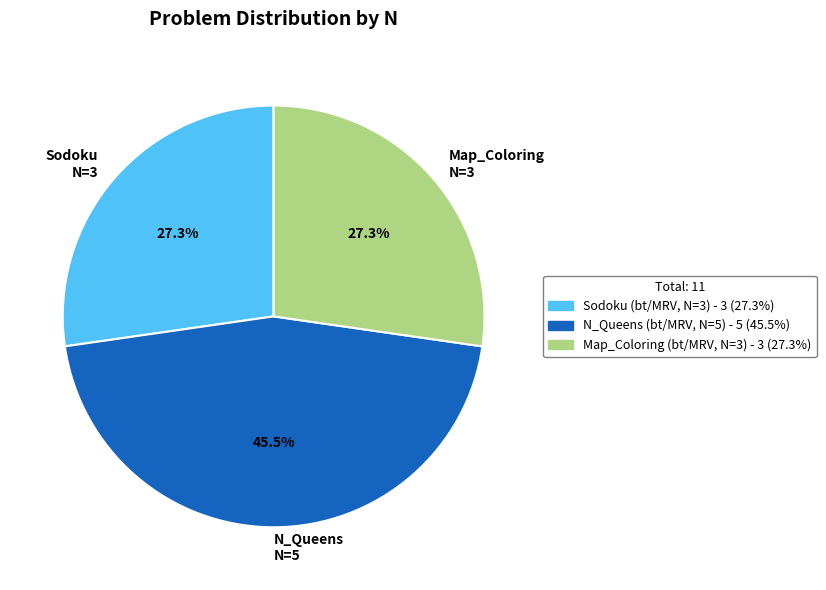

Is there a majority slice in this chart?

No